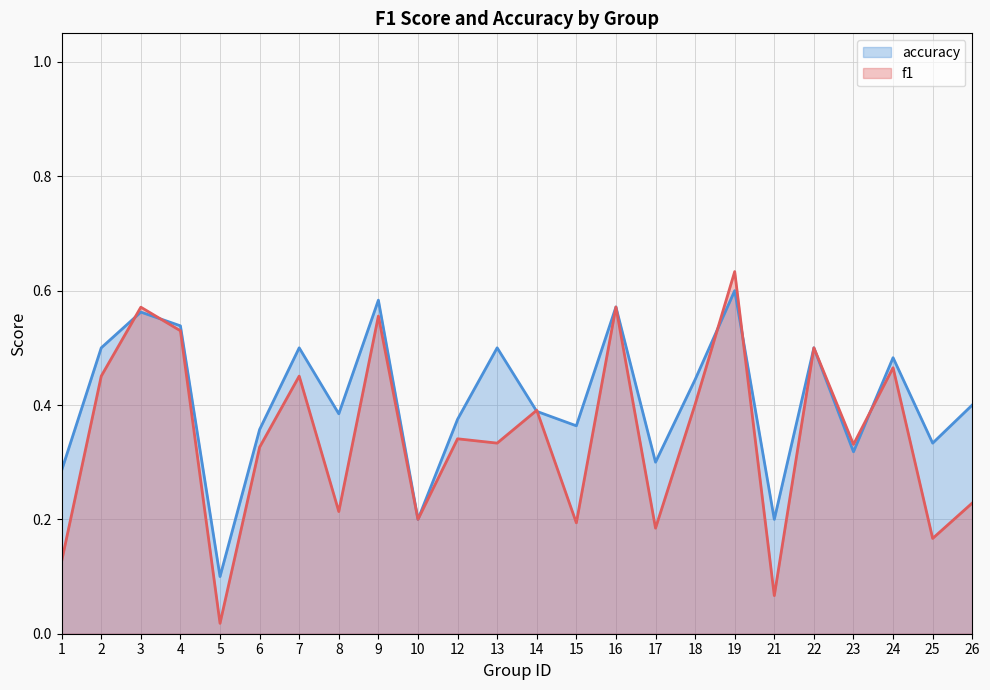

Reading right to left, what are all the values shown in this chart?

f1: 26=0.2	25=0.2	24=0.5	23=0.3	22=0.5	21=0.1	19=0.6	18=0.4	17=0.2	16=0.6	15=0.2	14=0.4	13=0.3	12=0.3	10=0.2	9=0.6	8=0.2	7=0.5	6=0.3	5=0.0	4=0.5	3=0.6	2=0.5	1=0.1
accuracy: 26=0.4	25=0.3	24=0.5	23=0.3	22=0.5	21=0.2	19=0.6	18=0.4	17=0.3	16=0.6	15=0.4	14=0.4	13=0.5	12=0.4	10=0.2	9=0.6	8=0.4	7=0.5	6=0.4	5=0.1	4=0.5	3=0.6	2=0.5	1=0.3